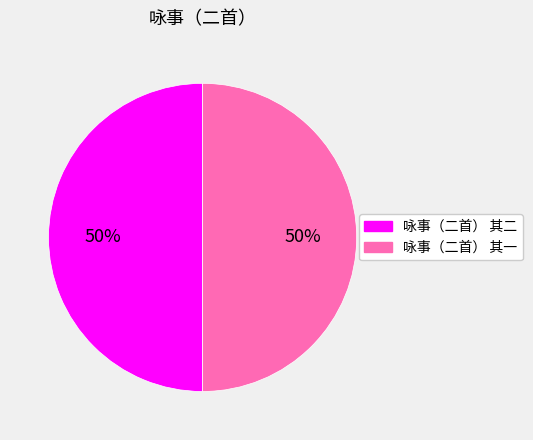

Count the number of slices in the pie.

2